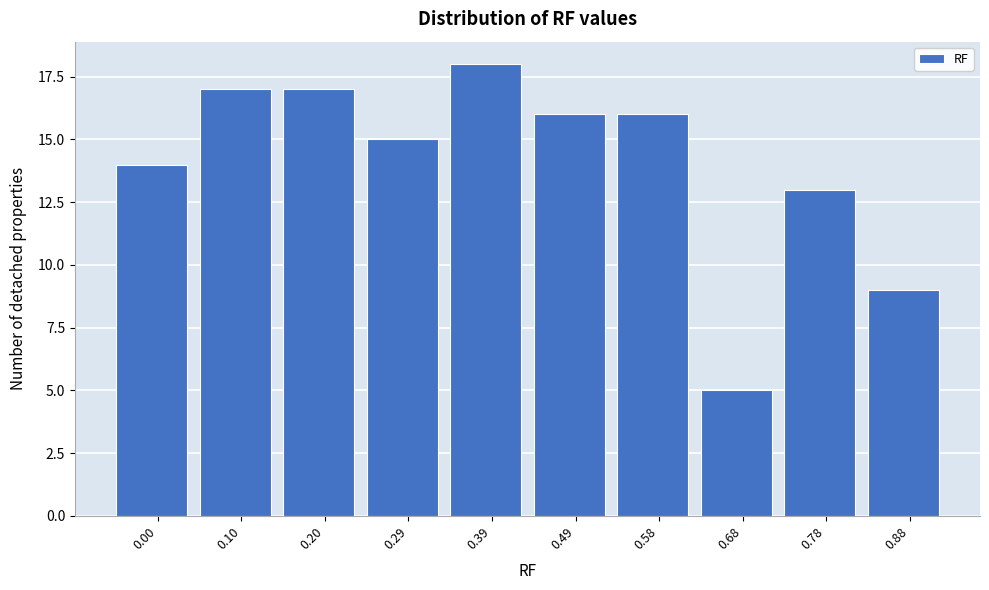

Reading left to right, what are all the values shown in this chart?

14	17	17	15	18	16	16	5	13	9